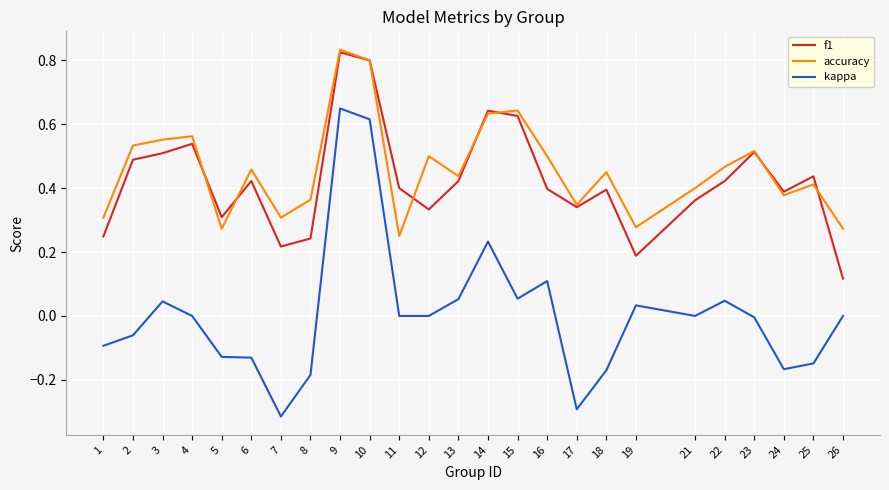

Which series changed the most between 5 and 23?

accuracy